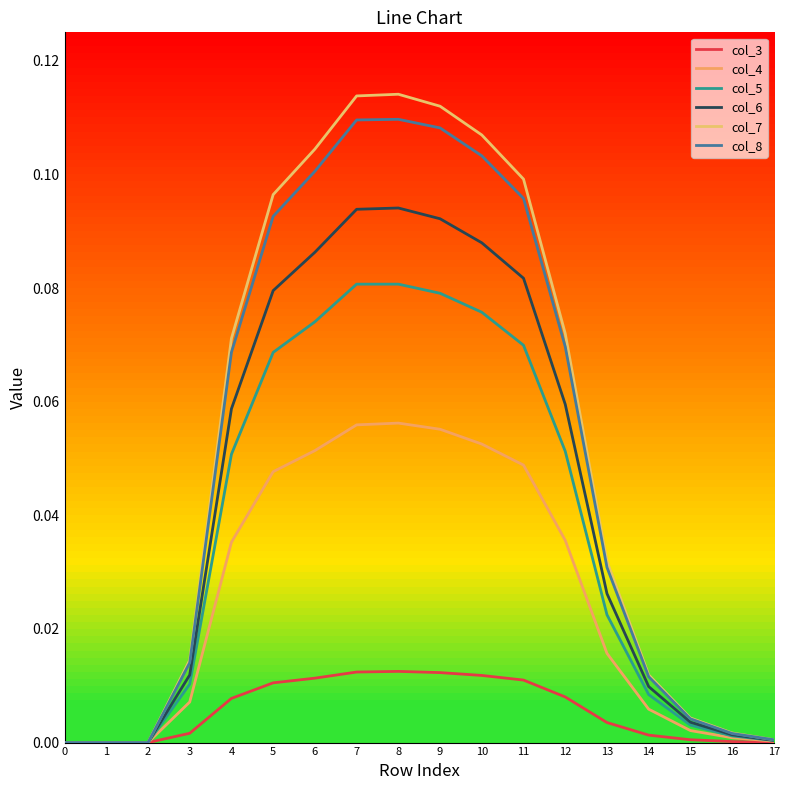

The value of col_8 at 13 is 0.0. True or false?

True